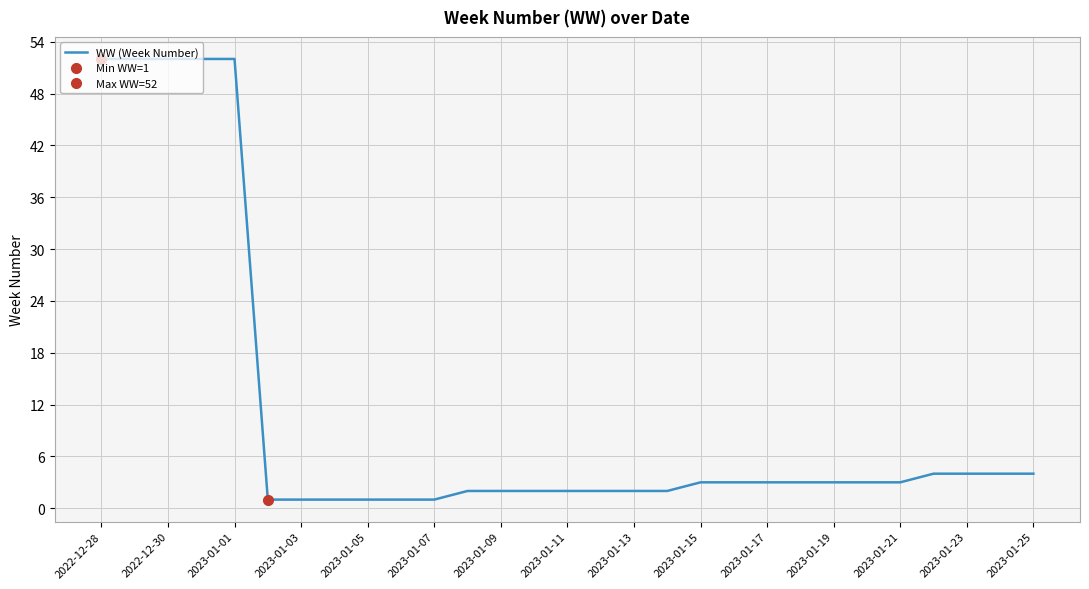

The WW (Week Number) series shows 5 at 2023-01-21. True or false?

False